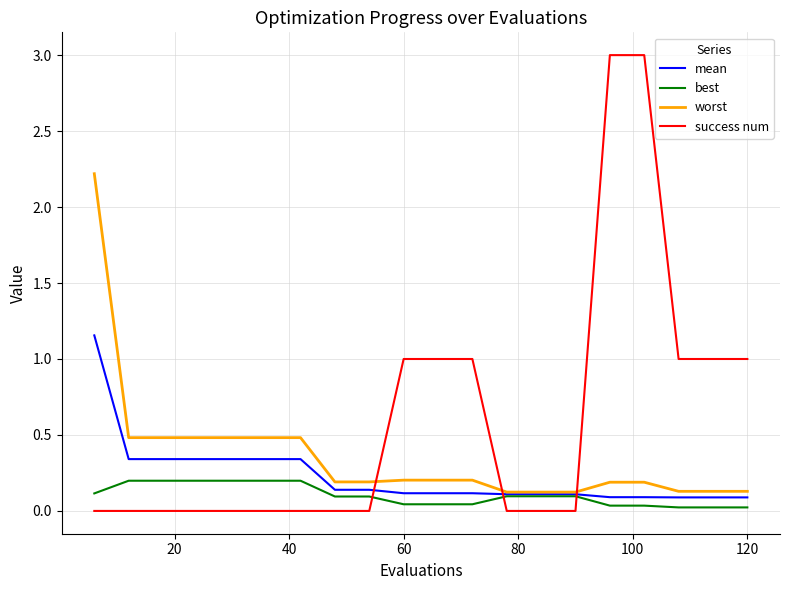

Does the chart have visible grid lines?

Yes